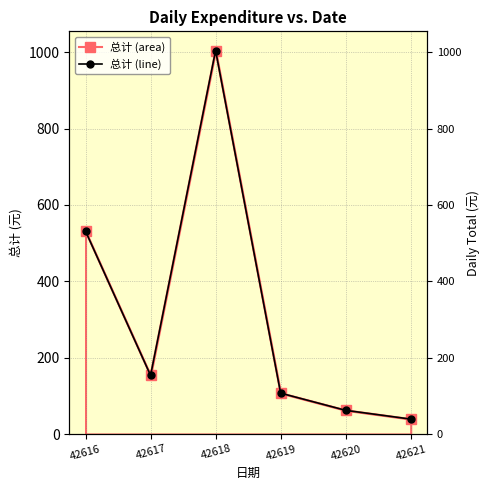

True or false: 总计 (FDR style) and 总计 (nominal style) cross at least once.

False